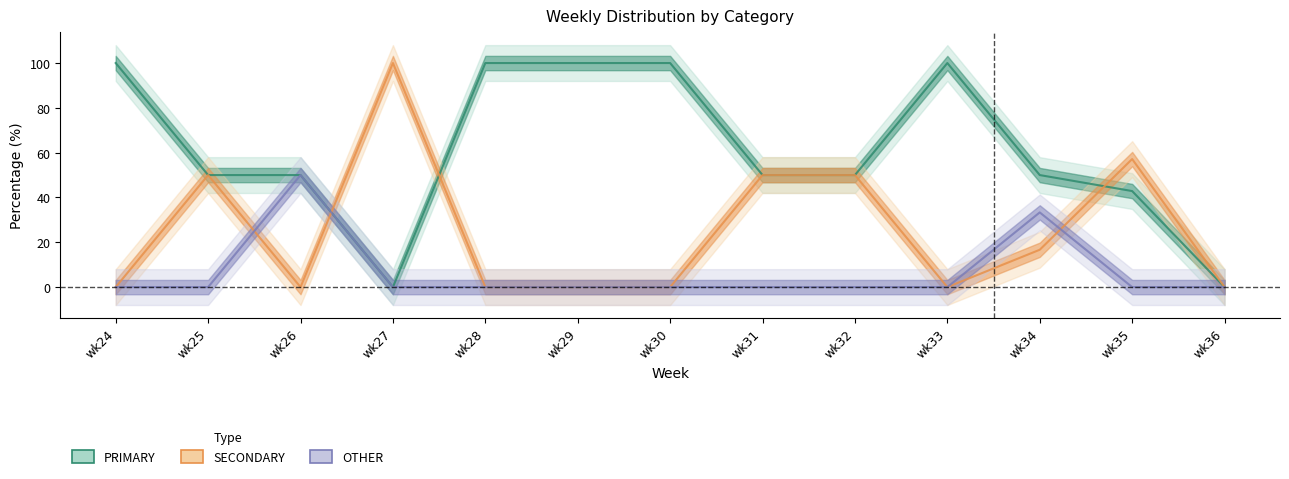

What are all the series names shown in the legend?

PRIMARY, SECONDARY, OTHER